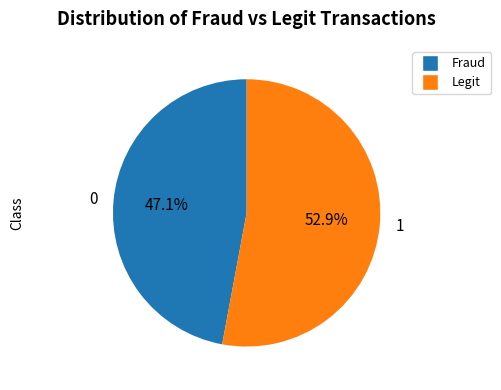

Which slice is the smallest?

0